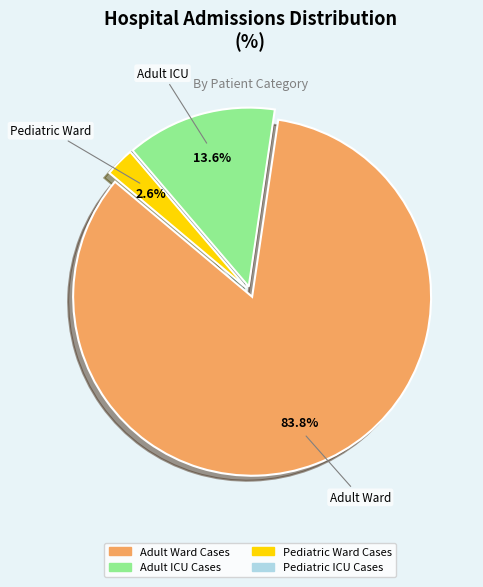

Is there a majority slice in this chart?

Yes